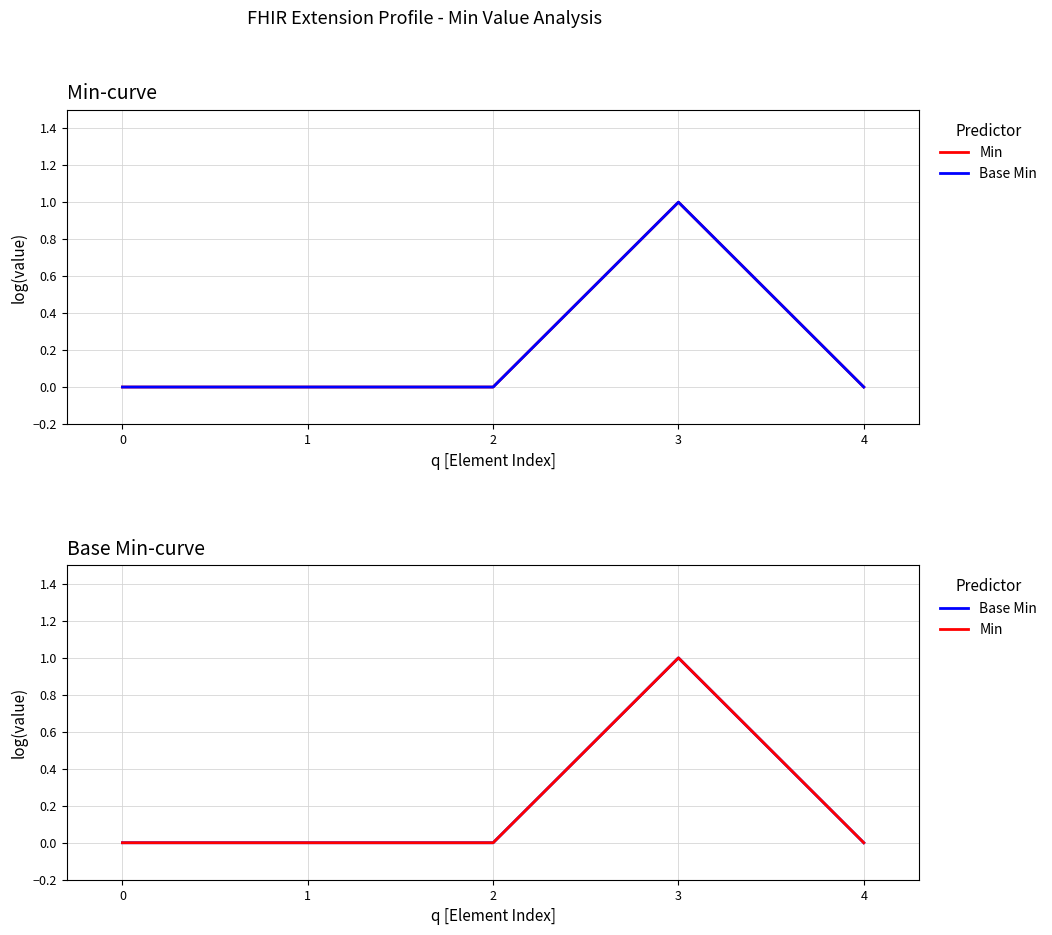

How many lines are shown in the chart?

2